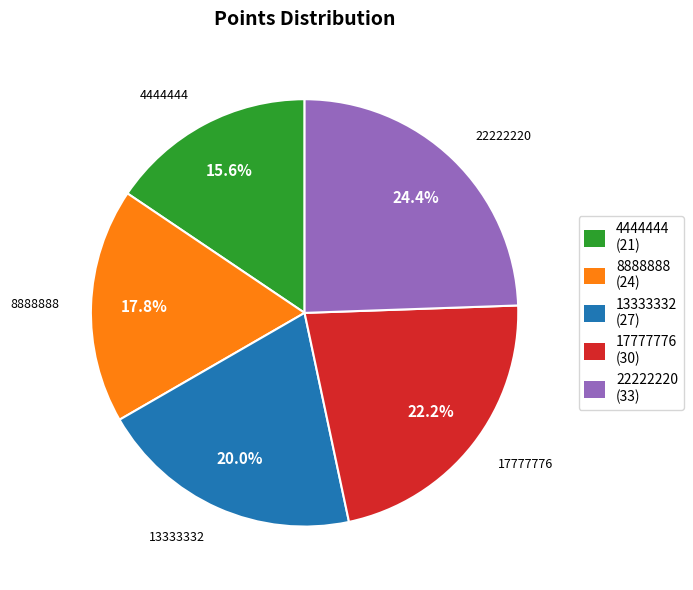

What is the ratio of the value at 8888888 (24) to the value at 4444444 (21)?

1.1